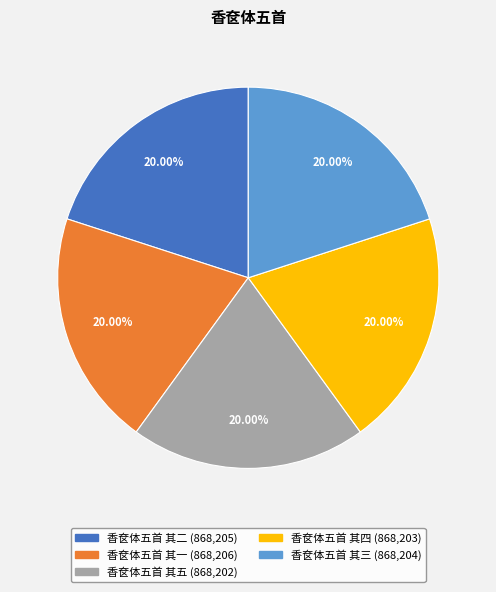

To the nearest percent, what is the average slice percentage?

20%